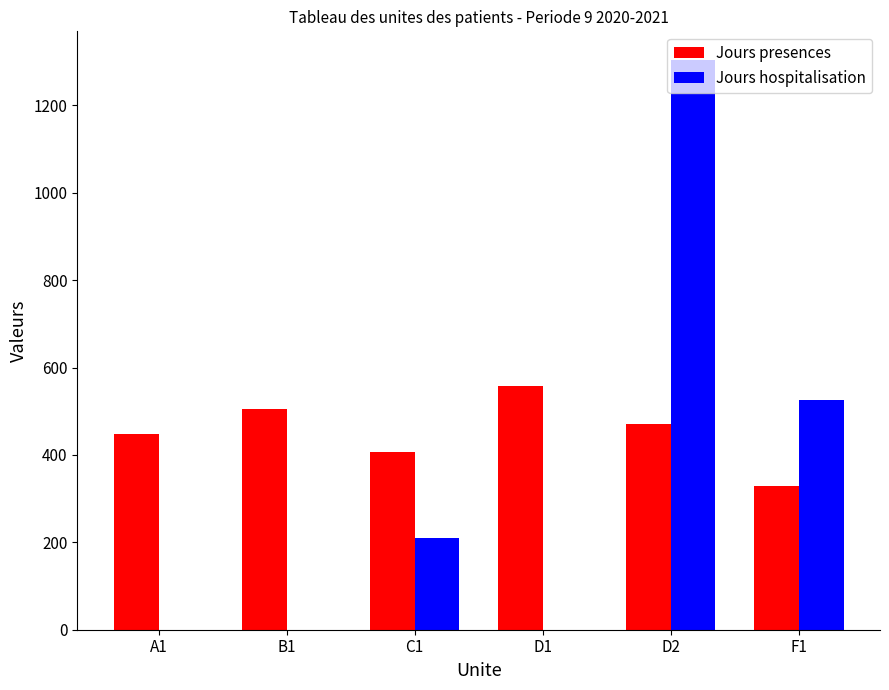

What is the spread (max minus min) of values at F1?

196